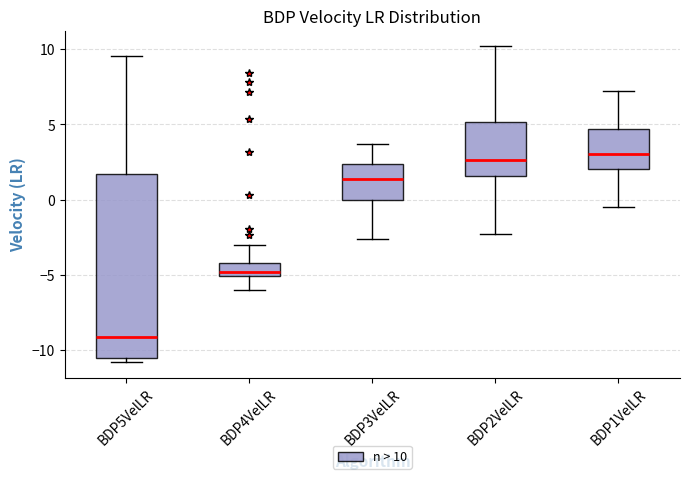

Where does the median line of the box for BDP3VelLR sit on the y-axis? The values are not printed on the chart, so give them approximately, as read against the axis.

1.5